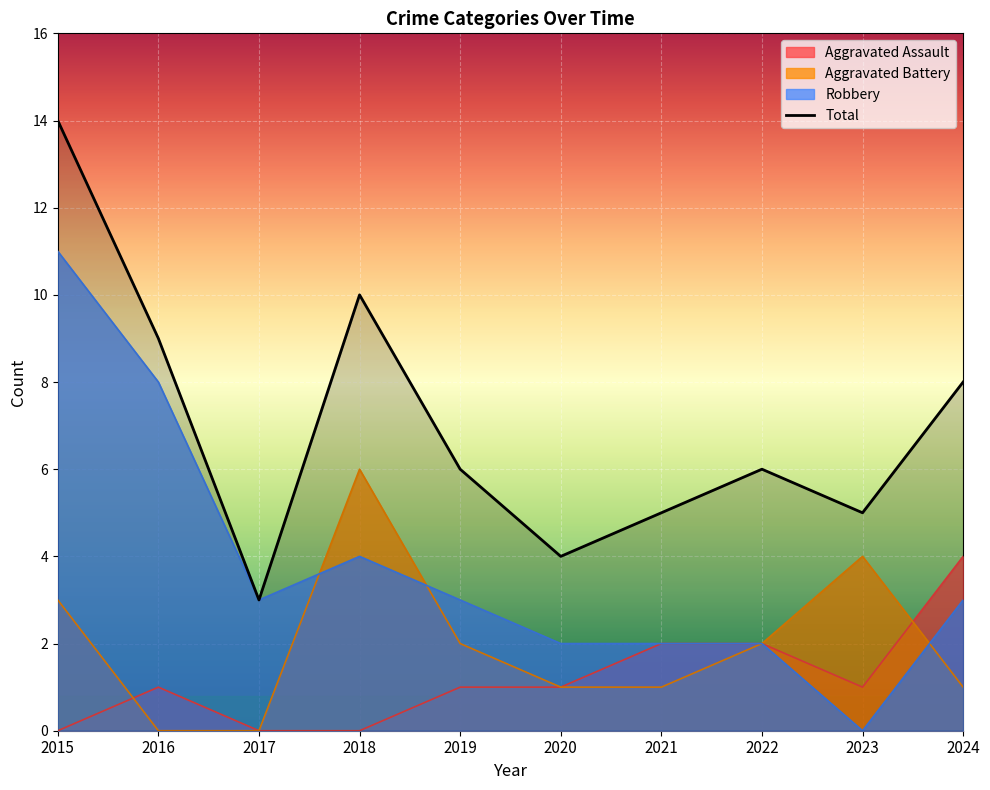

What is the minimum value shown in the chart?

0